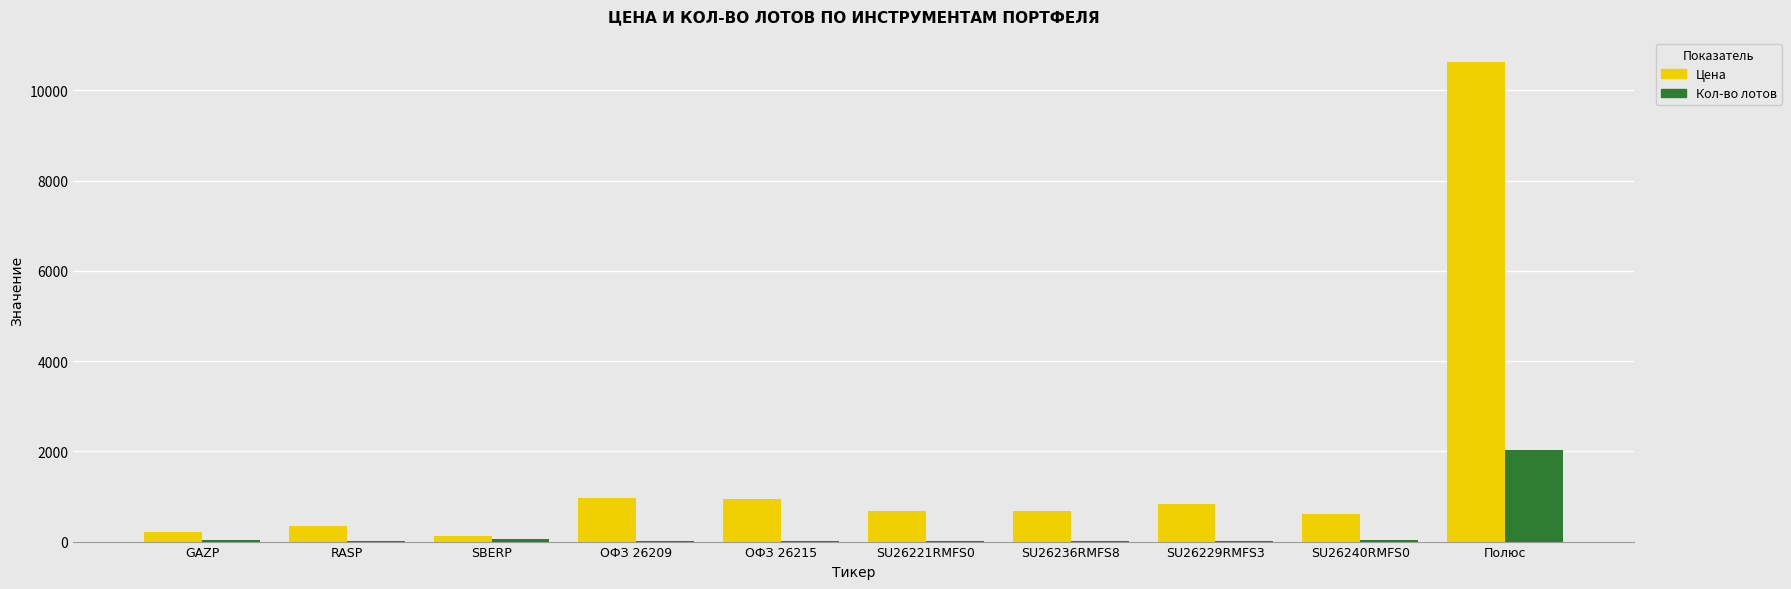

How many data points does each series have?

10